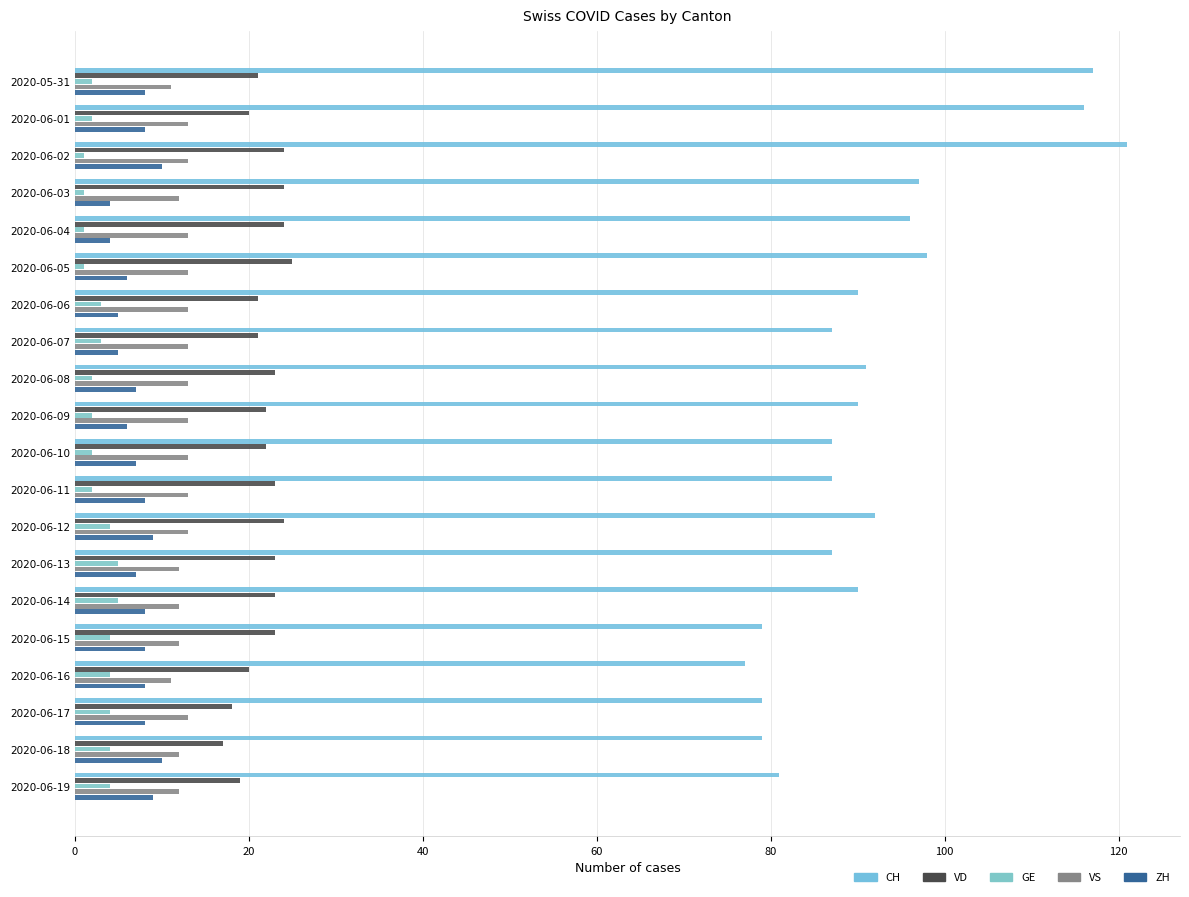

Which series has the largest total across all categories?

CH